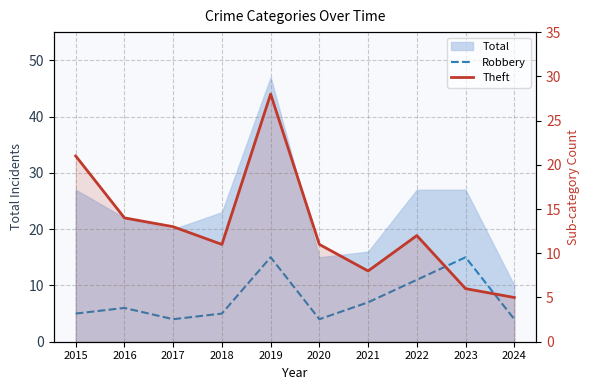

How many interior local peaks does the Theft series have?

2